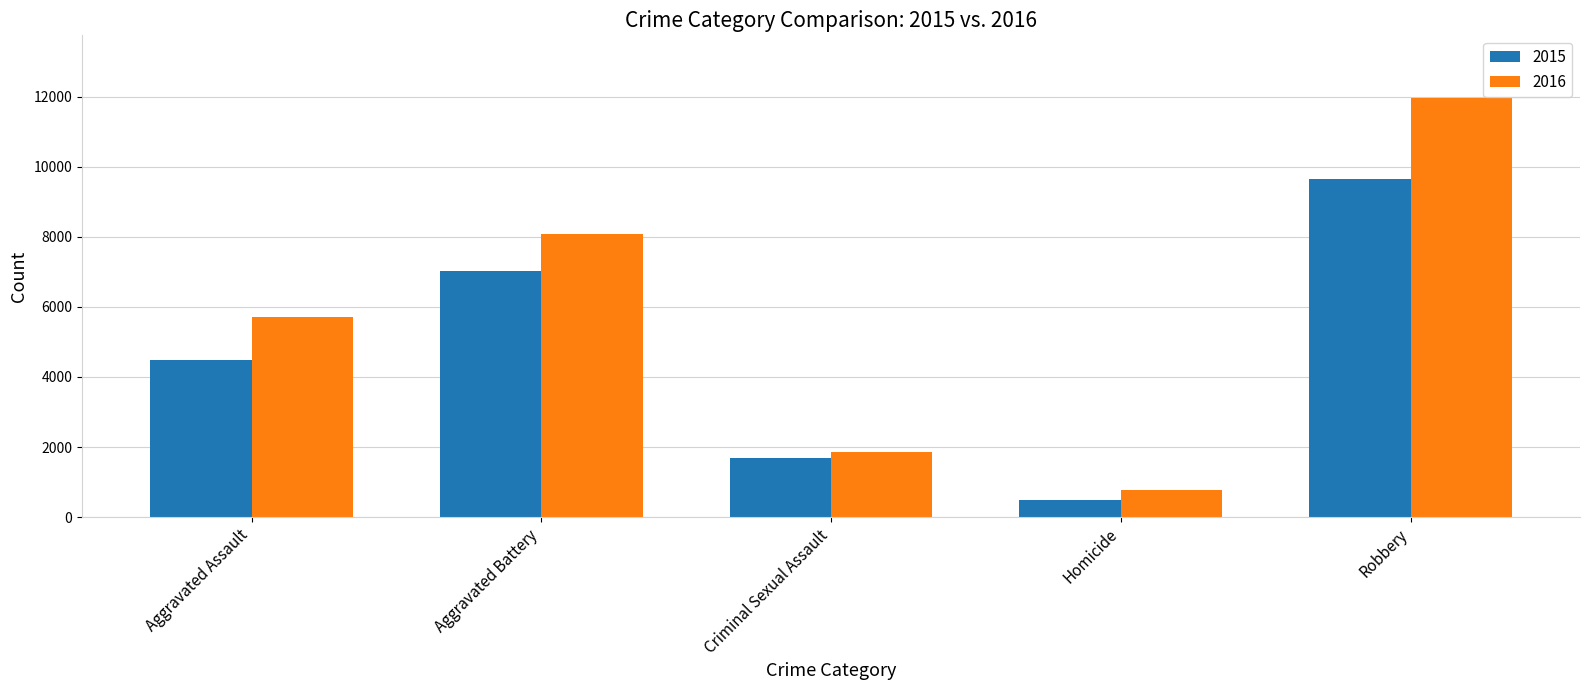

The 2016 series shows 1849 at Criminal Sexual Assault. True or false?

True